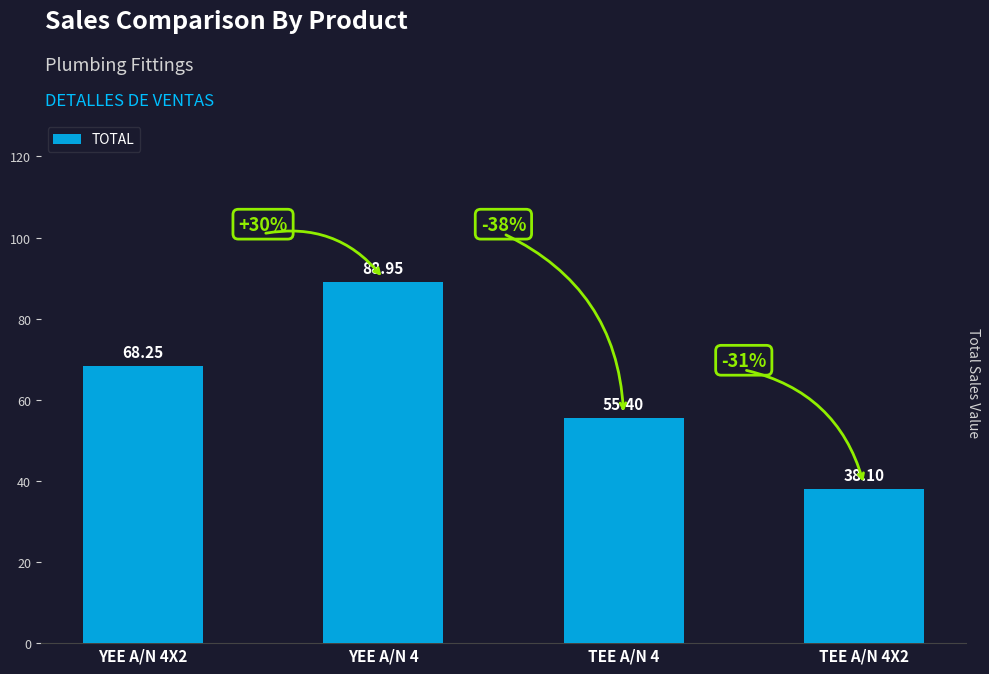

The chart shows a value of 38.1 at TEE A/N 4X2. True or false?

True